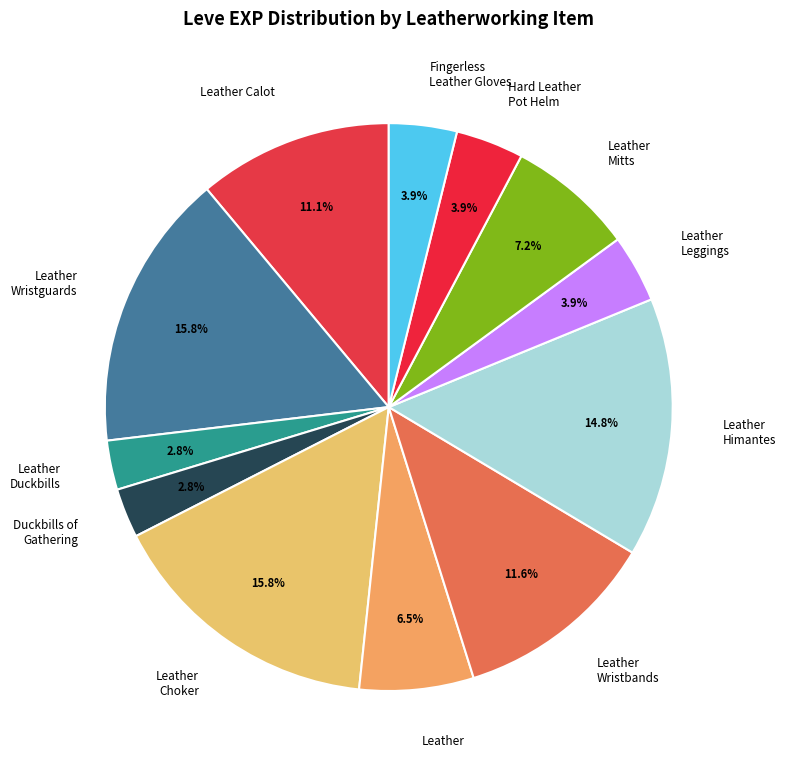

What is the ratio of the value at Leather Mitts to the value at Leather Wristguards?

0.5